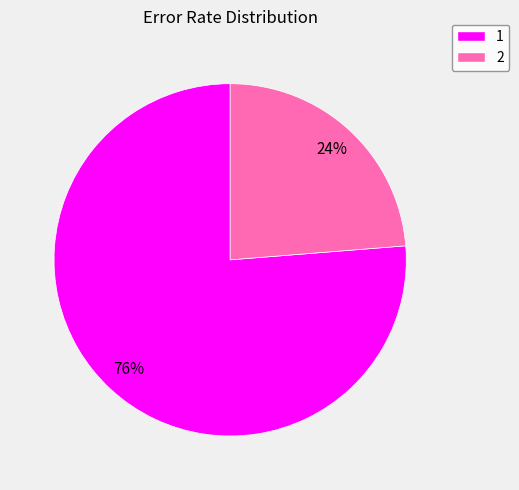

True or false: 2 accounts for 24% of the total.

True